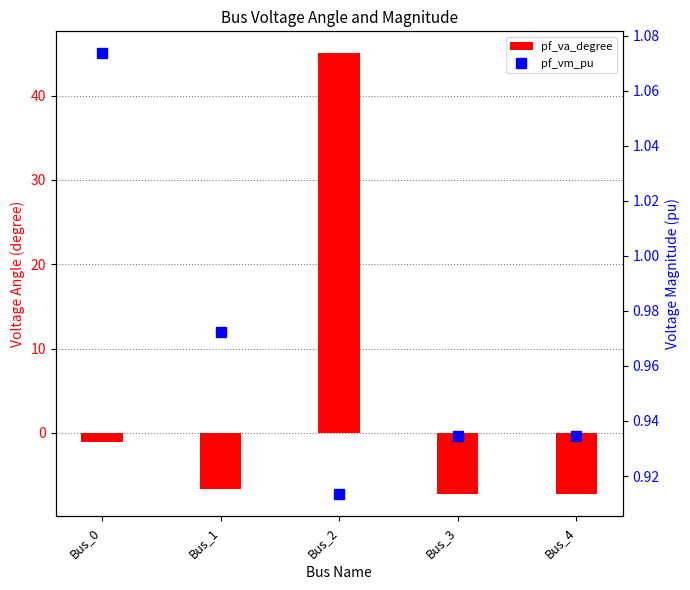

True or false: pf_vm_pu has a value of 0.9 at Bus_2.

True